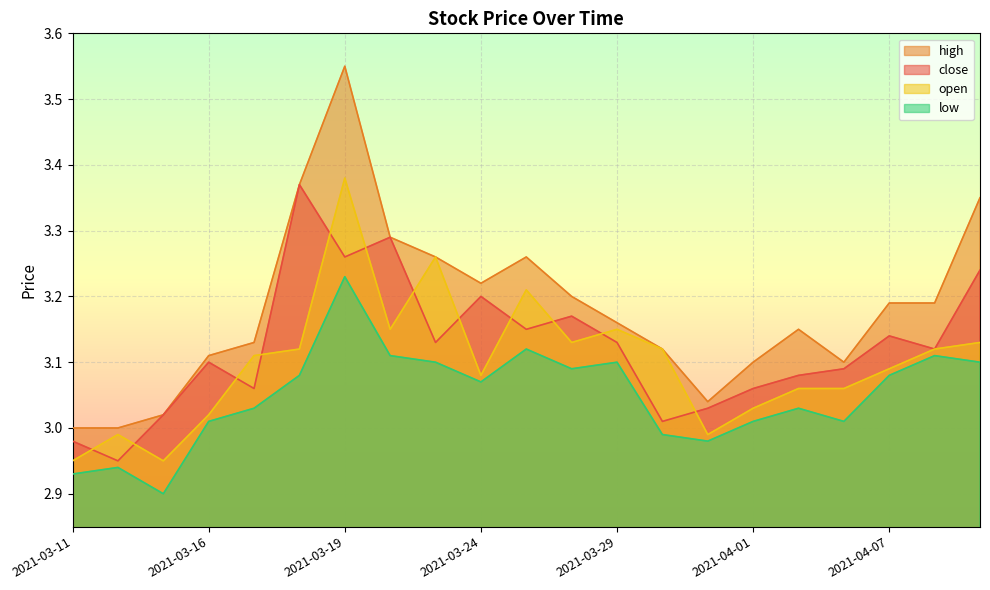

What is the difference between the second highest and minimum values in the close series?

0.3